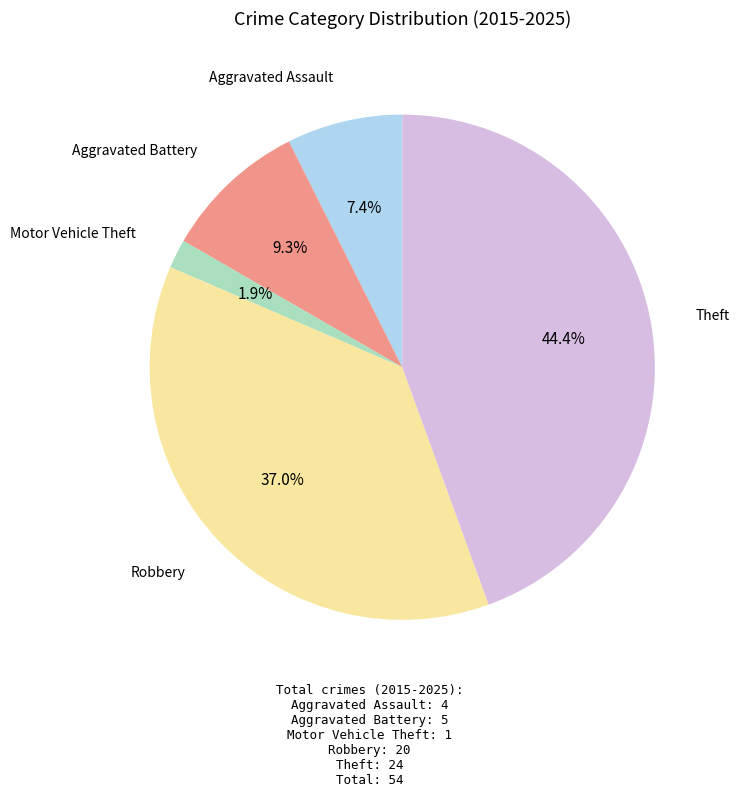

Count the number of slices in the pie.

5